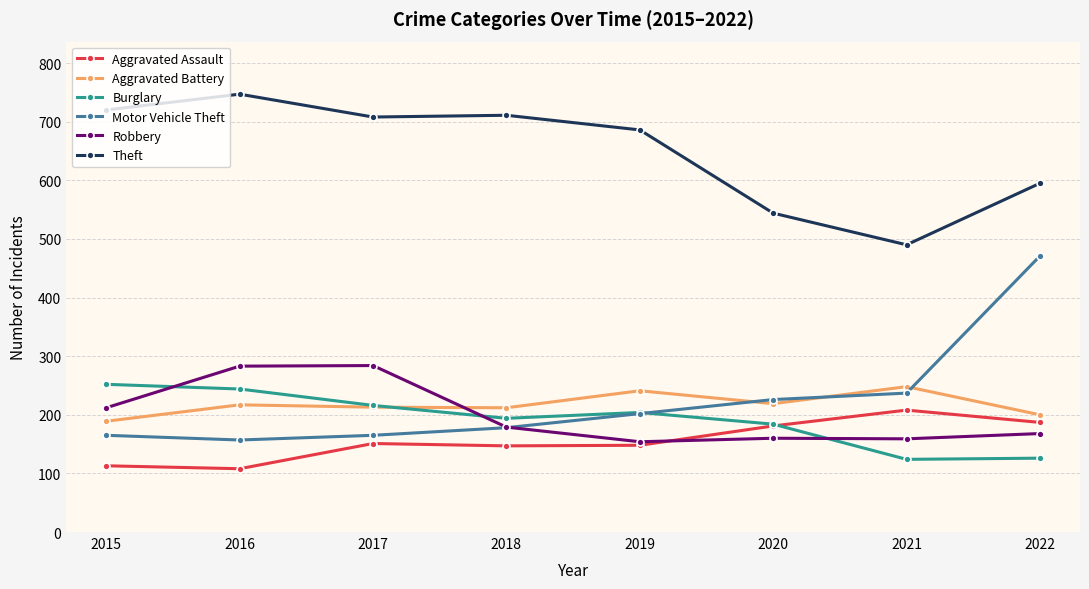

What is the sum of all Aggravated Battery values?

1739